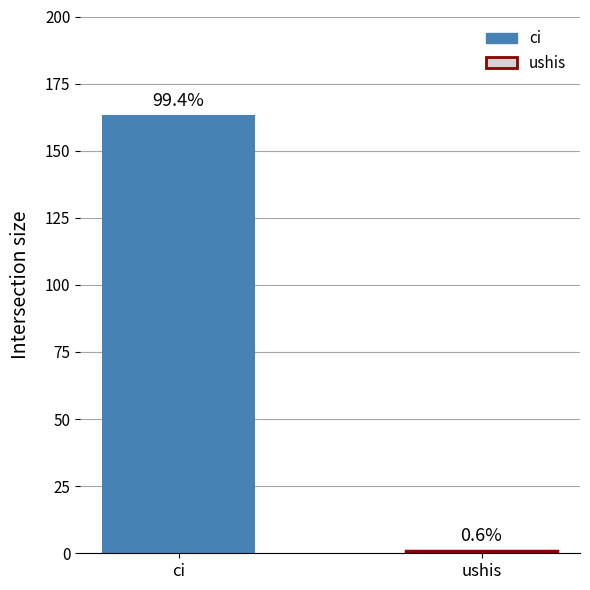

True or false: the data shows 163 at ci.

True